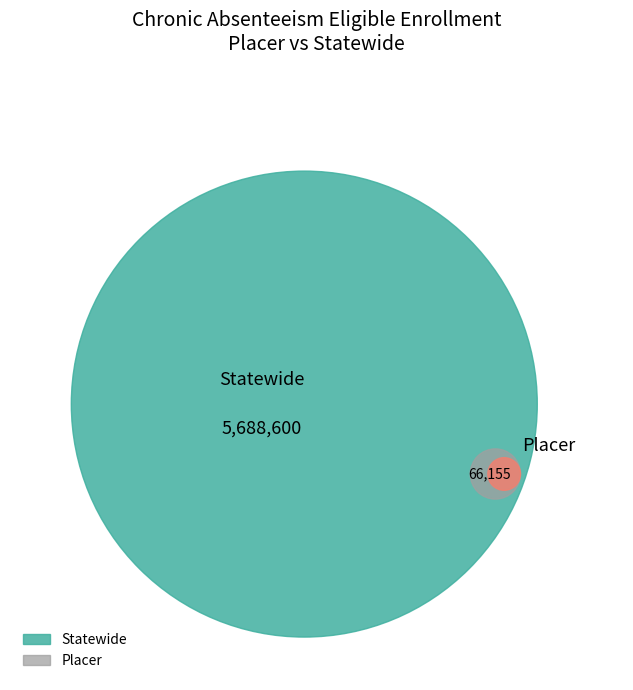

How many segments does this pie chart have?

2